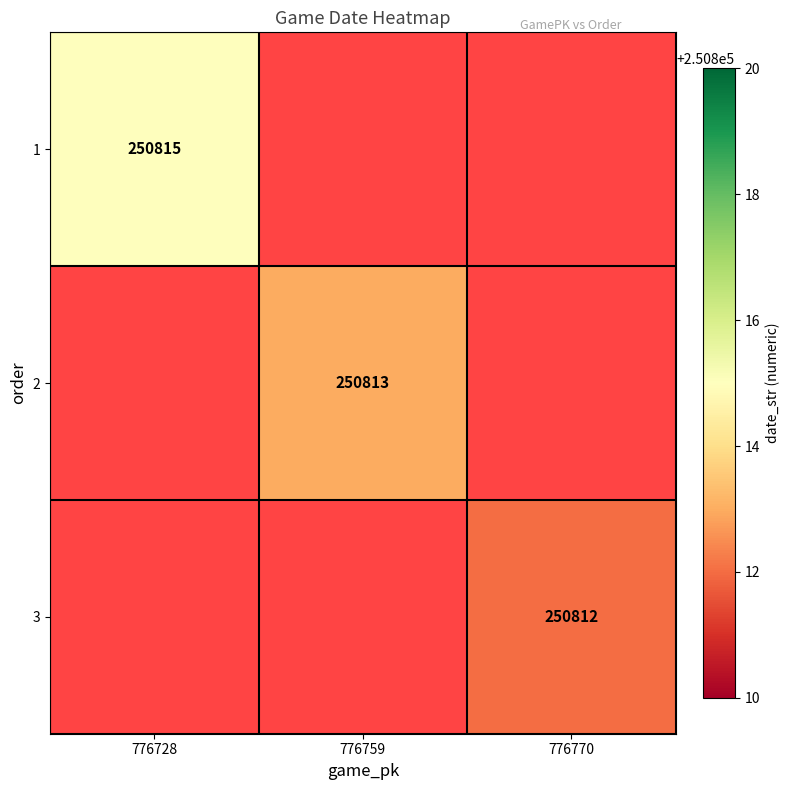

Is the value of 1 at 776728 greater than the value of 3 at 776770?

Yes